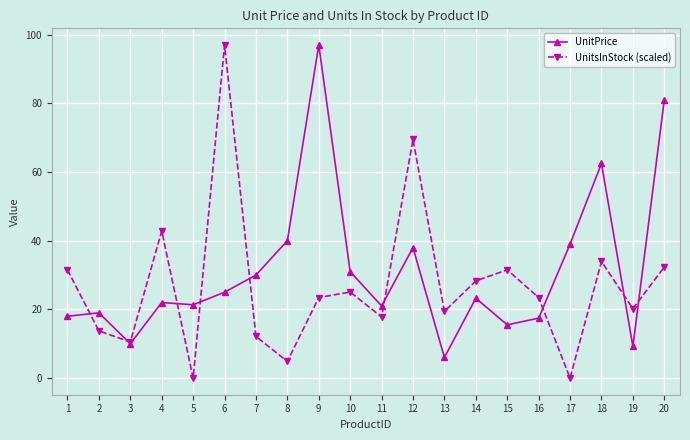

Which series has the largest range (max minus min)?

UnitsInStock (scaled)